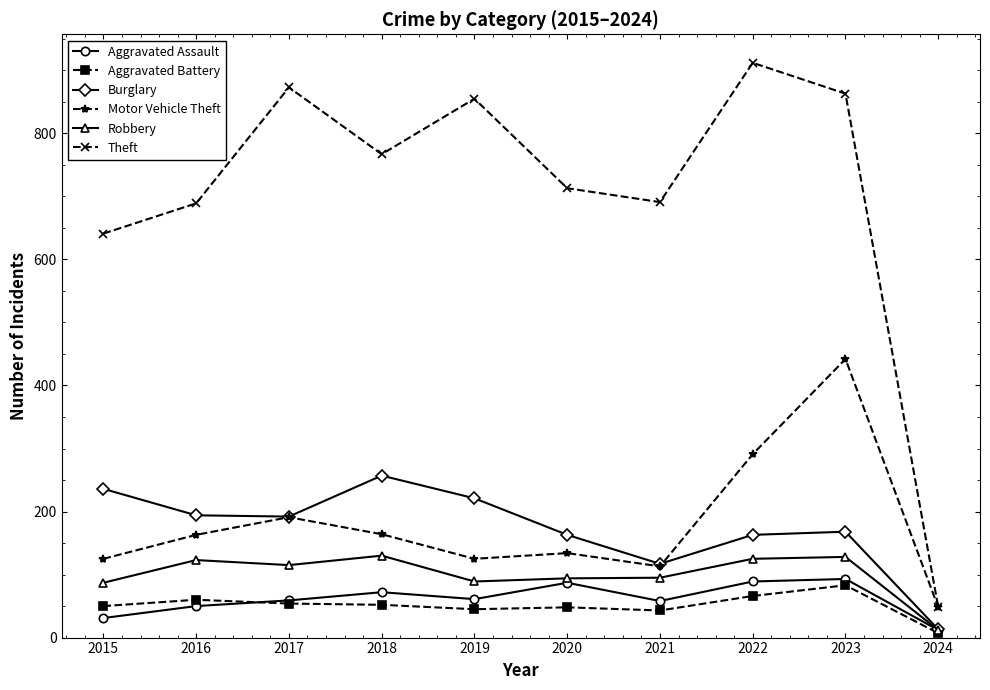

Is it true that Burglary equals 55 at 2023?

False